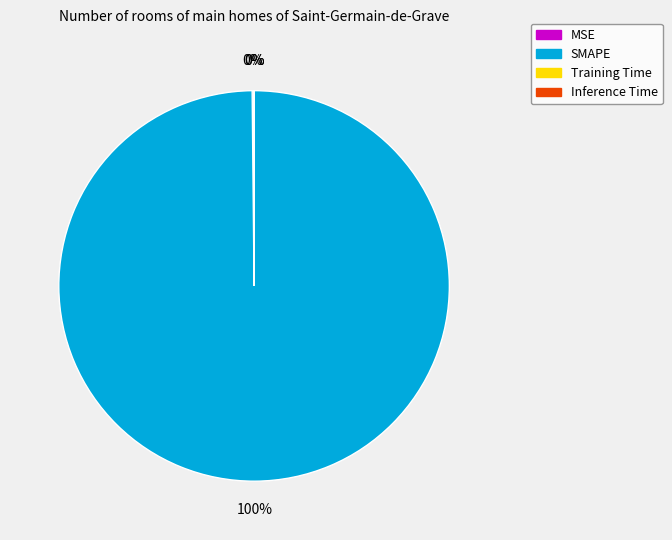

The SMAPE slice represents 91% of the pie. True or false?

False